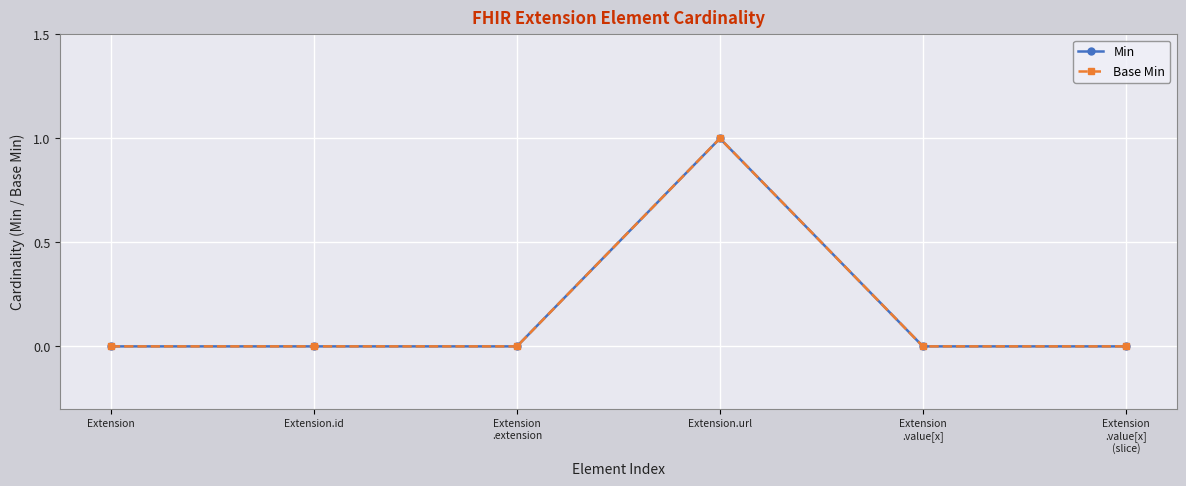

What is the value of the Base Min point at the 4th from the left?

1